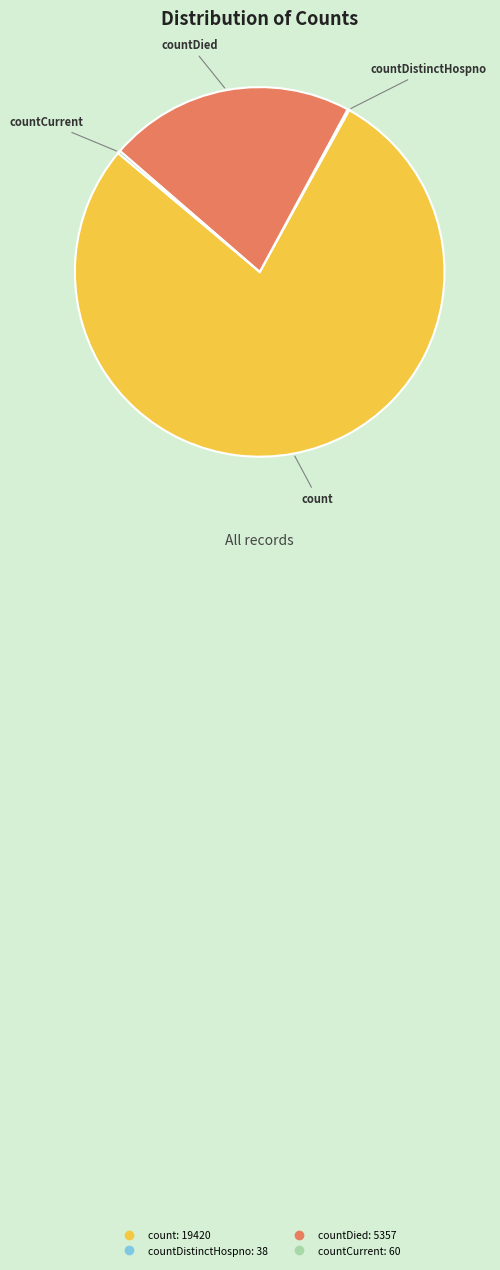

Is there a majority slice in this chart?

Yes